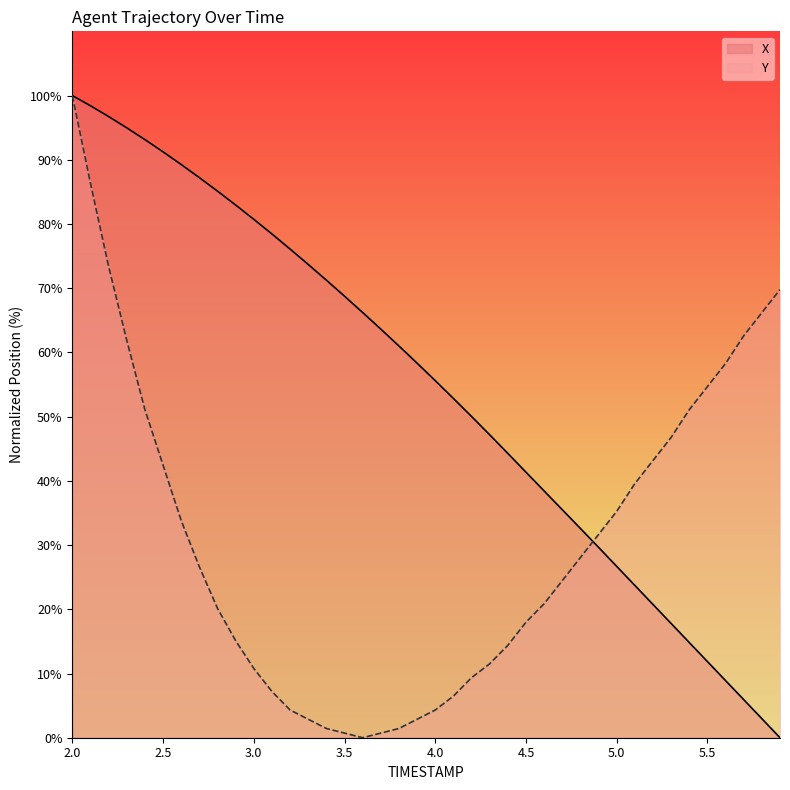

Reading left to right, extract all data points from this chart.

X: 100.0	98.4	96.7	95.0	93.1	91.2	89.3	87.2	85.1	83.0	80.7	78.4	76.1	73.7	71.2	68.8	66.2	63.6	61.0	58.3	55.6	52.8	50.0	47.2	44.3	41.4	38.4	35.5	32.6	29.6	26.7	23.7	20.8	17.8	14.8	11.9	8.9	5.9	3.0	0.0
Y: 100.0	86.3	73.4	61.9	51.1	42.4	33.8	26.6	20.1	15.1	10.8	7.2	4.3	2.9	1.4	0.7	0.0	0.7	1.4	2.9	4.3	6.5	9.4	11.5	14.4	18.0	20.9	24.5	28.1	31.7	35.3	39.6	43.2	46.8	51.1	54.7	58.3	62.6	66.2	69.8